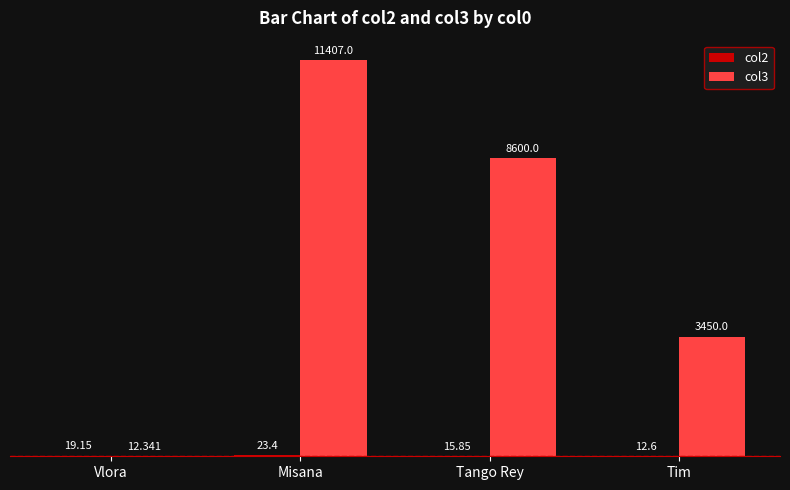

How many categories are shown in the chart?

4